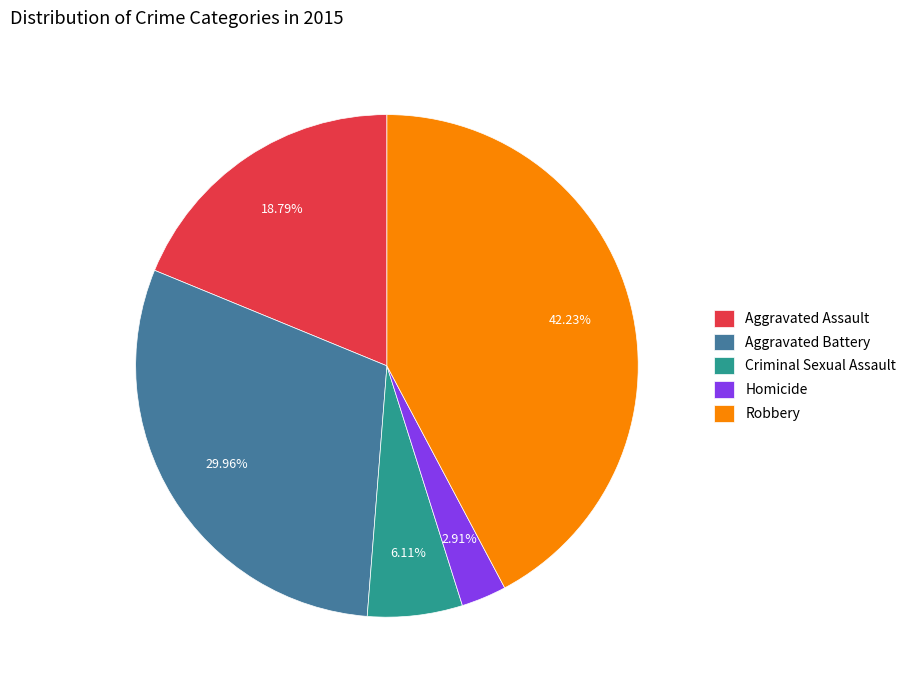

What is the ratio of the value at Robbery to the value at Aggravated Battery?

1.4